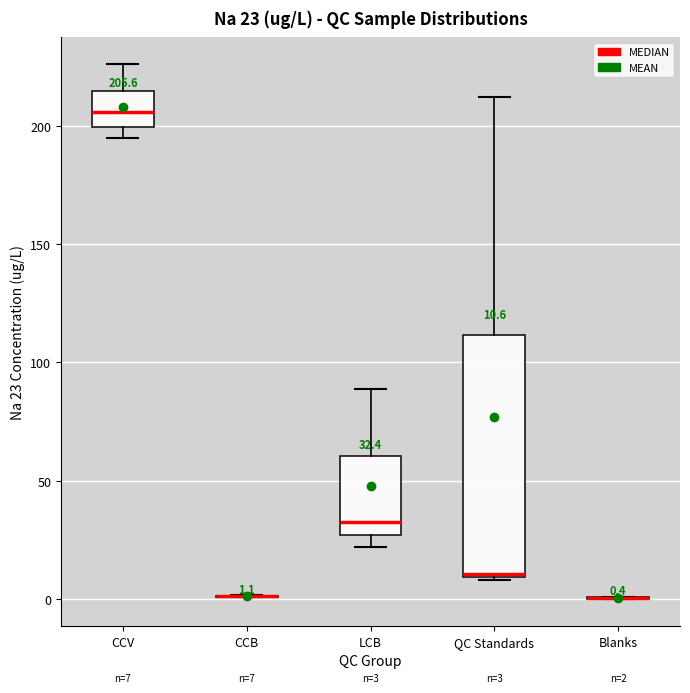

Comparing the boxes themselves (not the whiskers), which one is the tallest?

QC Standards